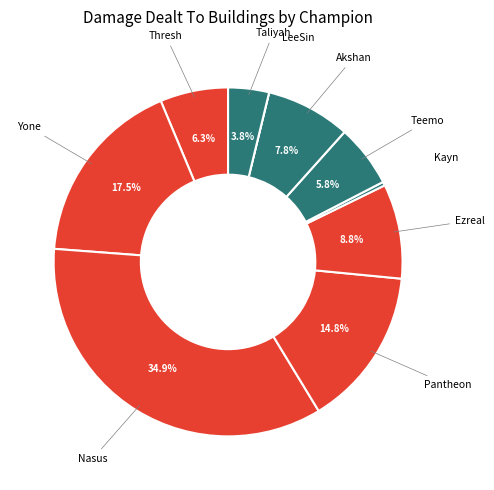

Is Pantheon the majority of the pie?

No